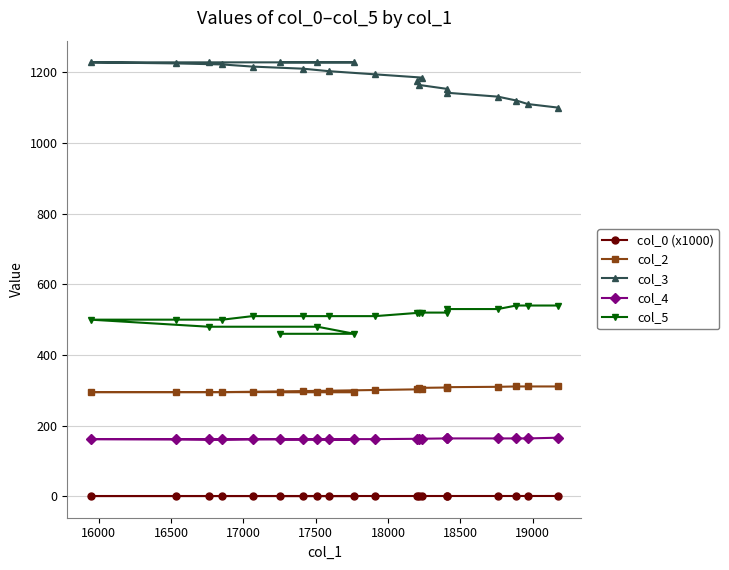

What is the difference between the second highest and second lowest values in the col_3 series?

118.0